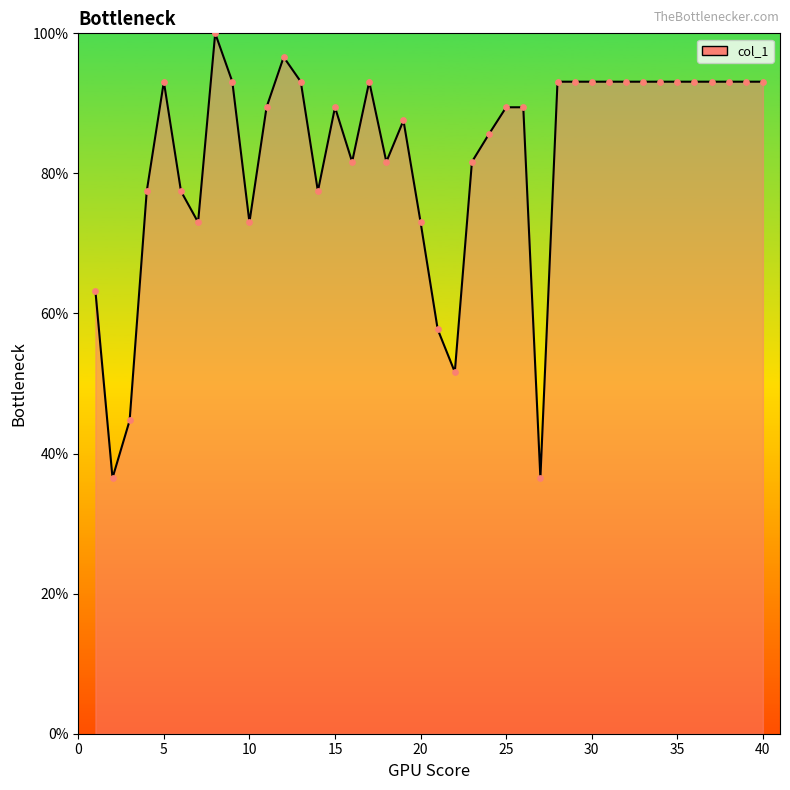

What is the difference between the maximum and minimum values?

63.5